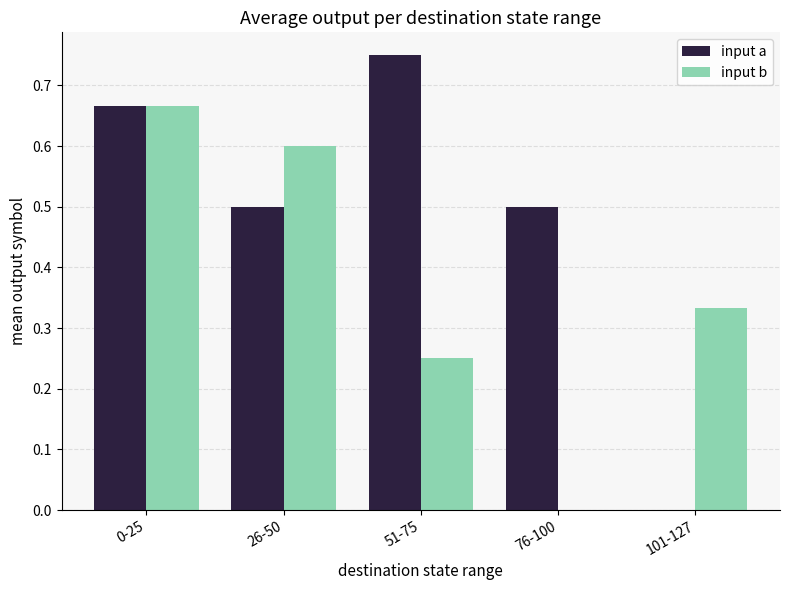

How many groups of bars are there?

5